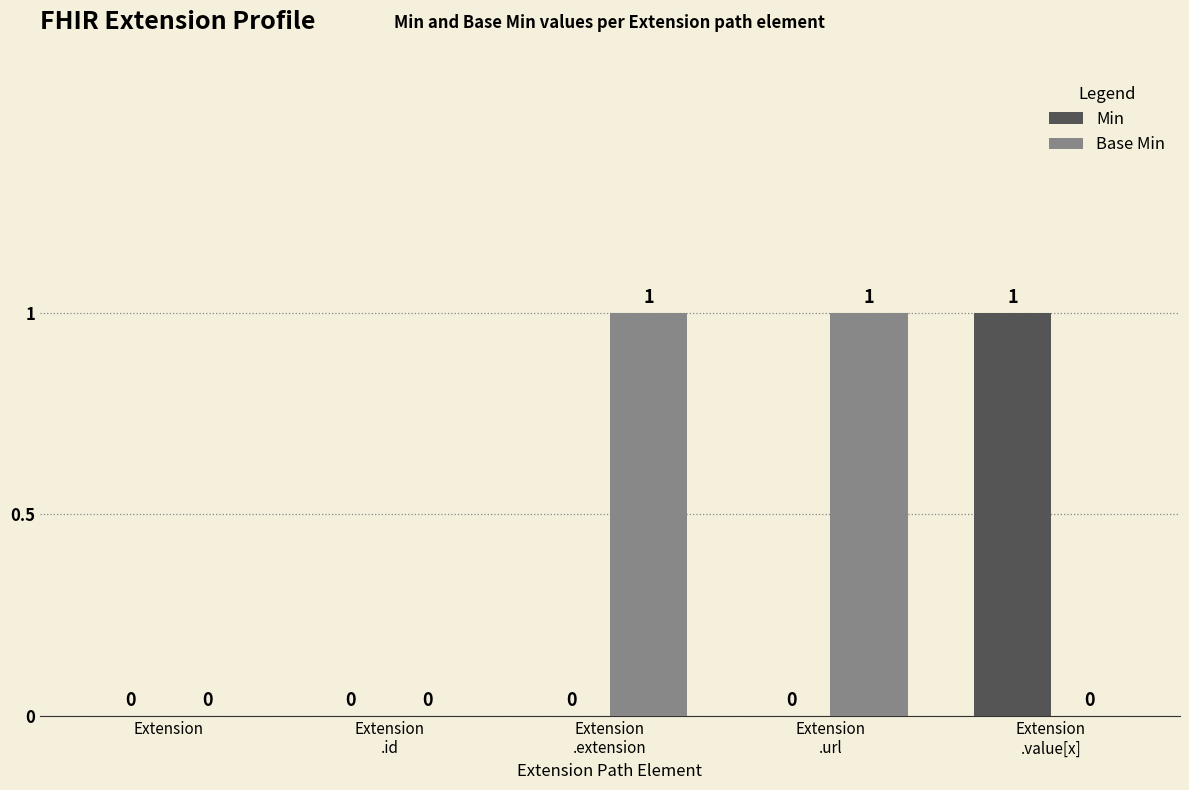

Which series has the largest total across all categories?

Base Min